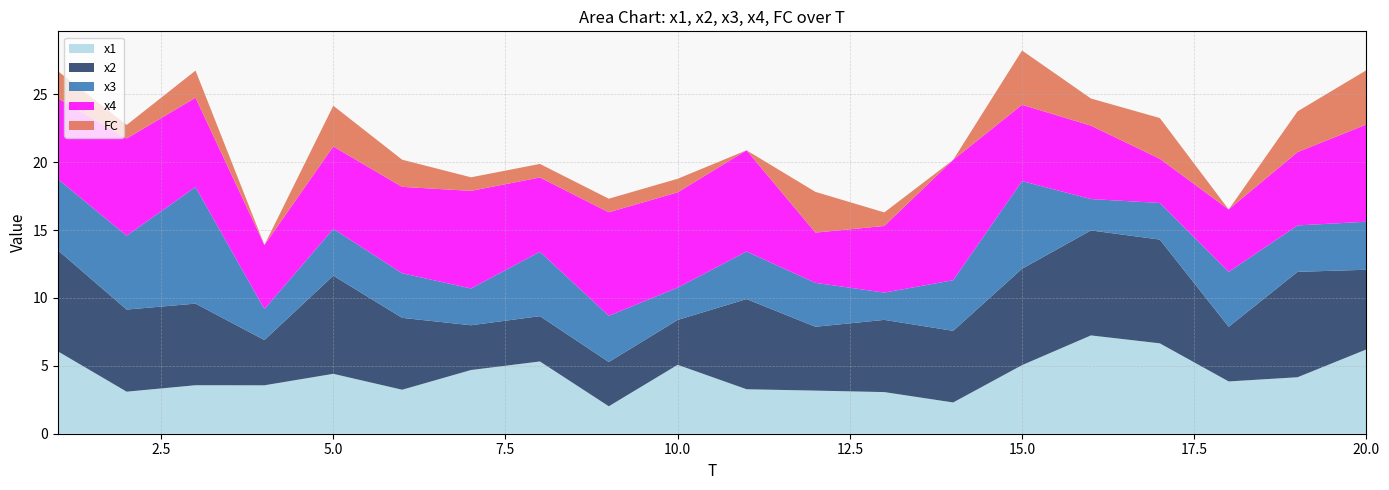

Reading left to right, list all the values displayed in this chart.

x1: 6.1	3.1	3.6	3.6	4.4	3.2	4.7	5.3	2.0	5.1	3.3	3.2	3.1	2.3	5.1	7.2	6.7	3.9	4.2	6.2
x2: 7.4	6.0	6.0	3.3	7.2	5.3	3.3	3.3	3.3	3.3	6.6	4.7	5.3	5.3	7.1	7.7	7.6	4.0	7.8	5.9
x3: 5.2	5.4	8.6	2.3	3.4	3.3	2.7	4.7	3.4	2.4	3.5	3.2	2.0	3.7	6.5	2.3	2.7	4.0	3.4	3.5
x4: 6.0	7.2	6.6	4.7	6.1	6.4	7.2	5.5	7.6	7.0	7.5	3.7	4.9	8.9	5.6	5.4	3.3	4.6	5.4	7.2
FC: 2.0	1.0	2.0	0.0	3.0	2.0	1.0	1.0	1.0	1.0	0.0	3.0	1.0	0.0	4.0	2.0	3.0	0.0	3.0	4.0